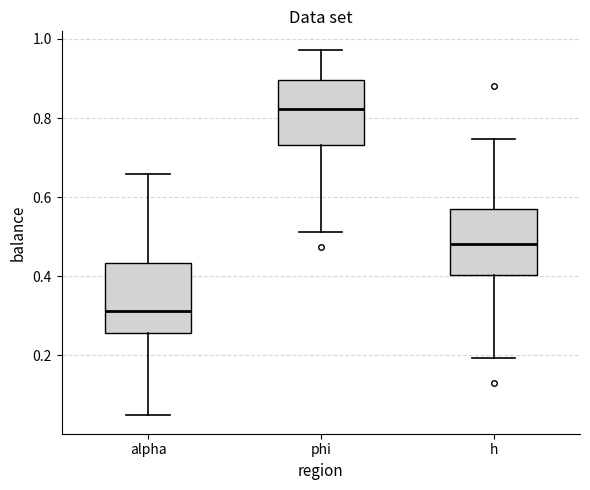

Reading left to right, read every box against the y-axis: the position of its median line, the range the box covers, and the ends of its whiskers. The values are not printed on the chart, so give them approximately, as read against the axis.

alpha: median 0.32, box 0.26 to 0.44, whiskers 0.04 to 0.66
phi: median 0.82, box 0.74 to 0.90, whiskers 0.52 to 0.98
h: median 0.48, box 0.40 to 0.56, whiskers 0.20 to 0.74